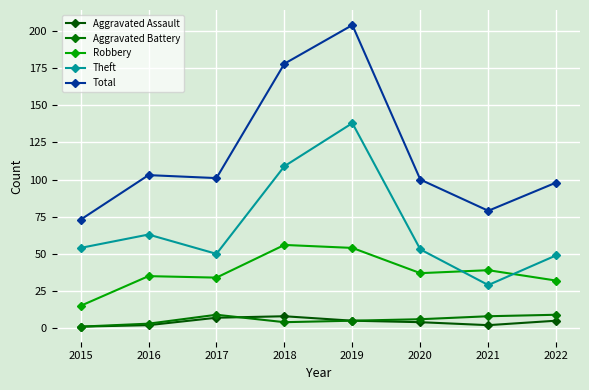

Which series has the widest spread of values?

Total